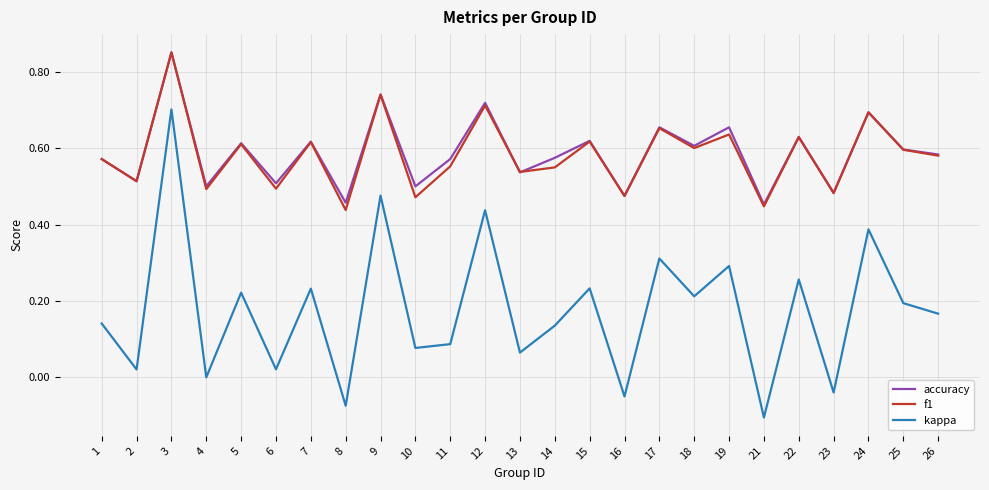

Count the number of data series in this chart.

3